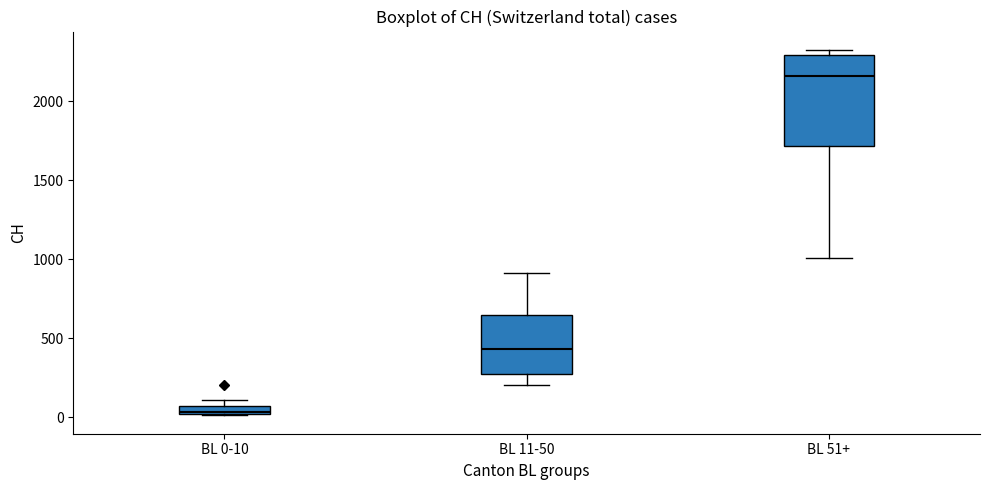

Comparing the boxes themselves (not the whiskers), which one is the tallest?

BL 51+